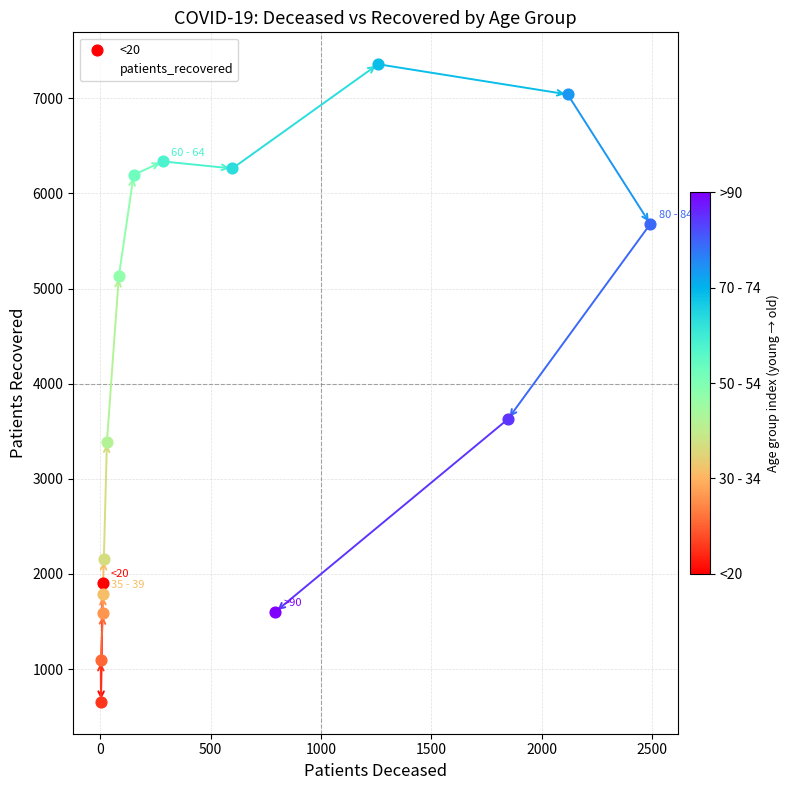

Which has a higher value, 1500 or 500?

1500